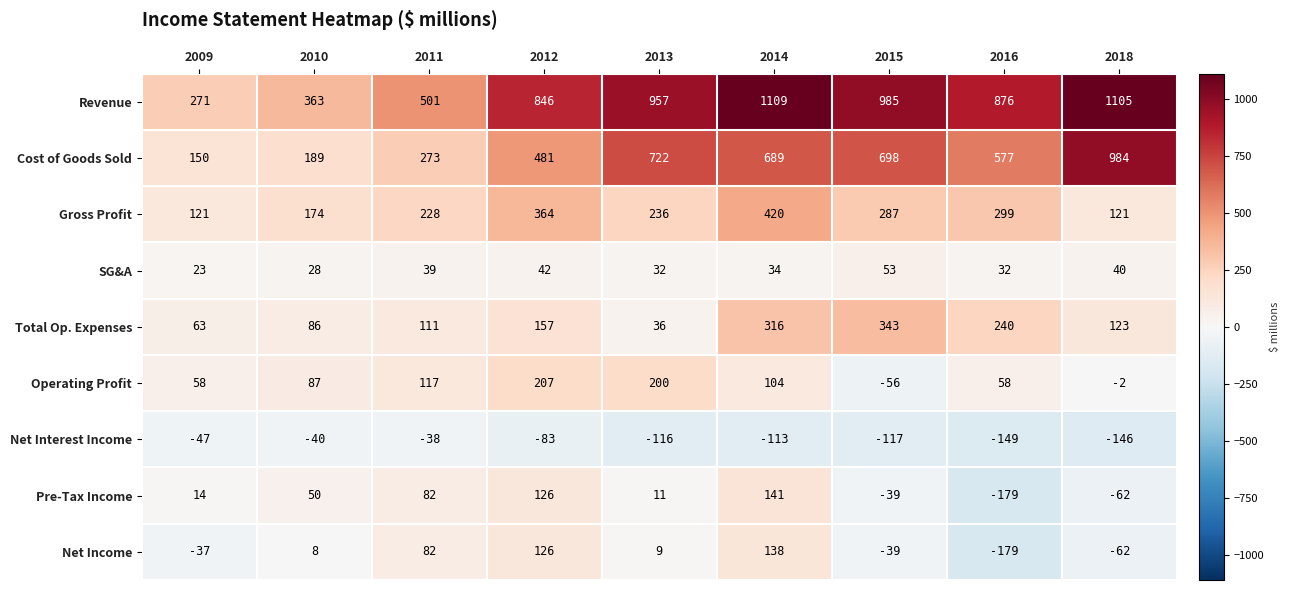

Which series has the largest total across all categories?

Revenue